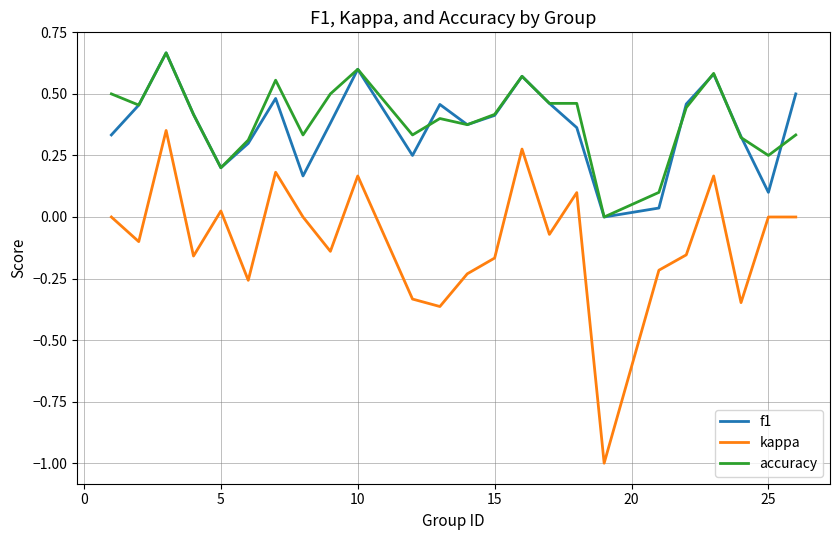

True or false: f1 and kappa cross at least once.

False